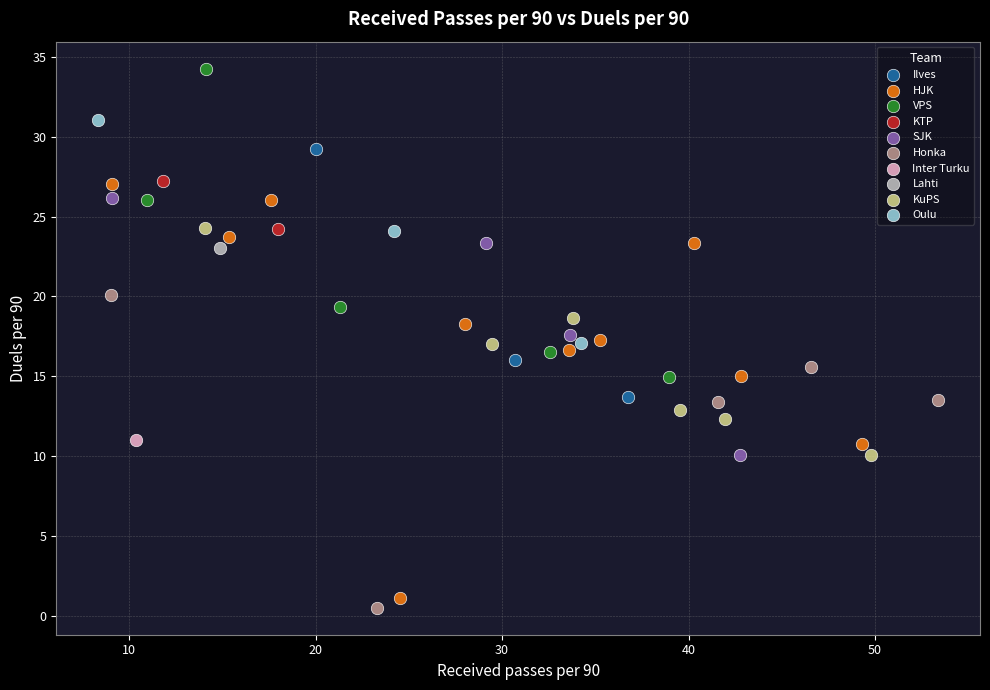

What are all the series names shown in the legend?

HJK, VPS, KuPS, KTP, Honka, Ilves, Oulu, SJK, Inter Turku, Lahti